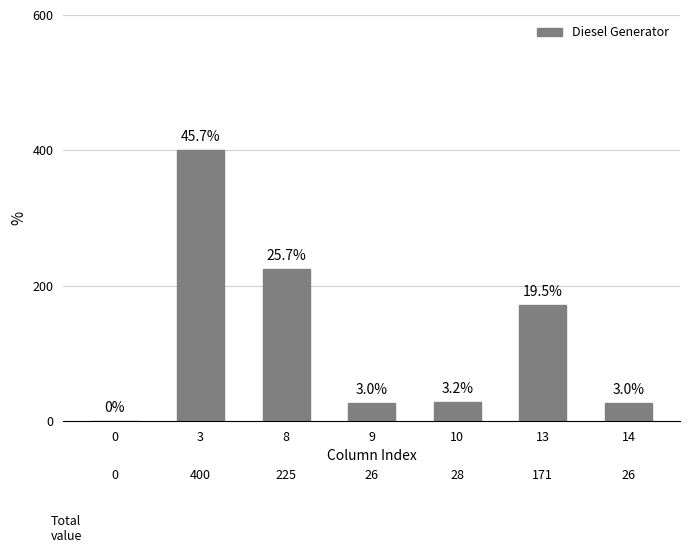

Between 0 and 14, which is larger?

14